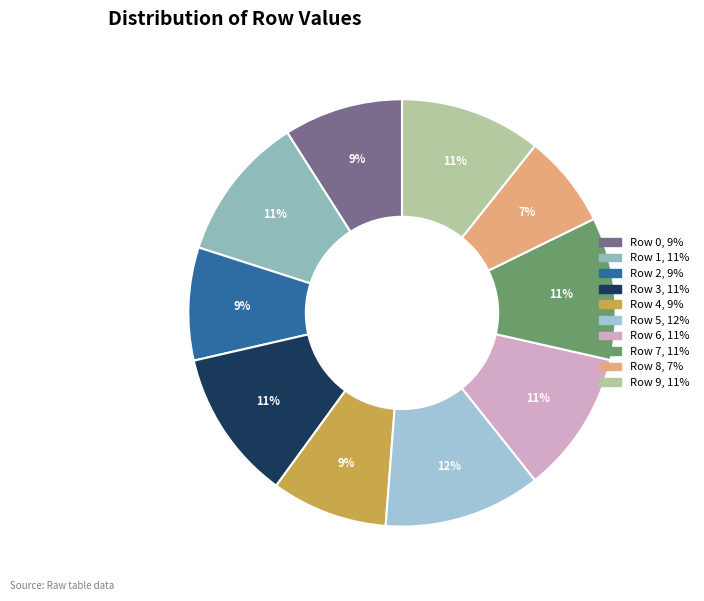

To the nearest percent, what portion does Row 6 represent?

11%